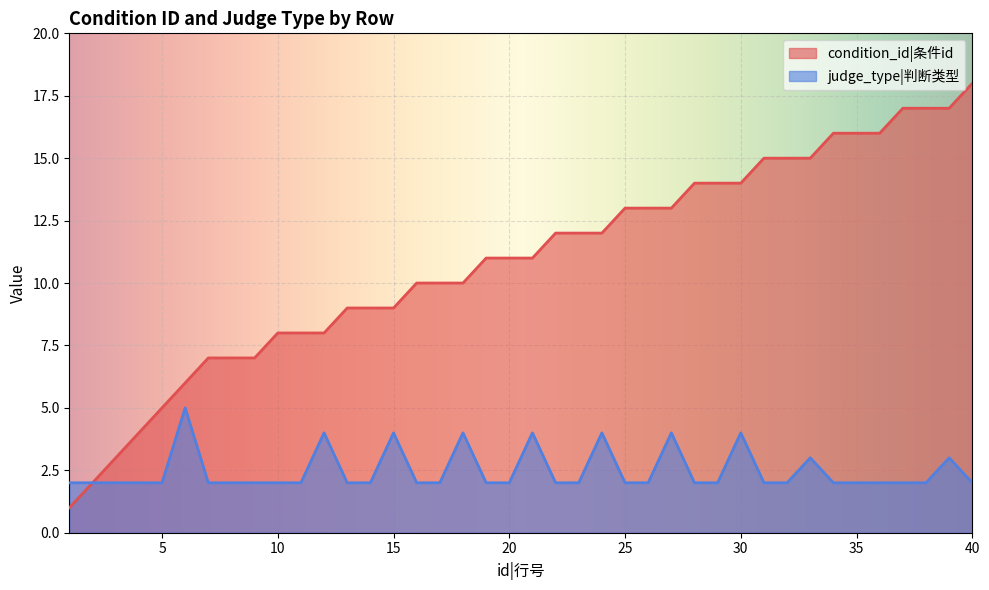

Which label corresponds to the largest value in the chart?

40